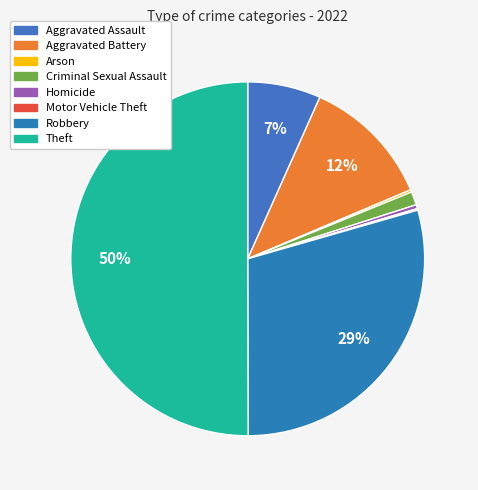

How many slices are in this pie chart?

8